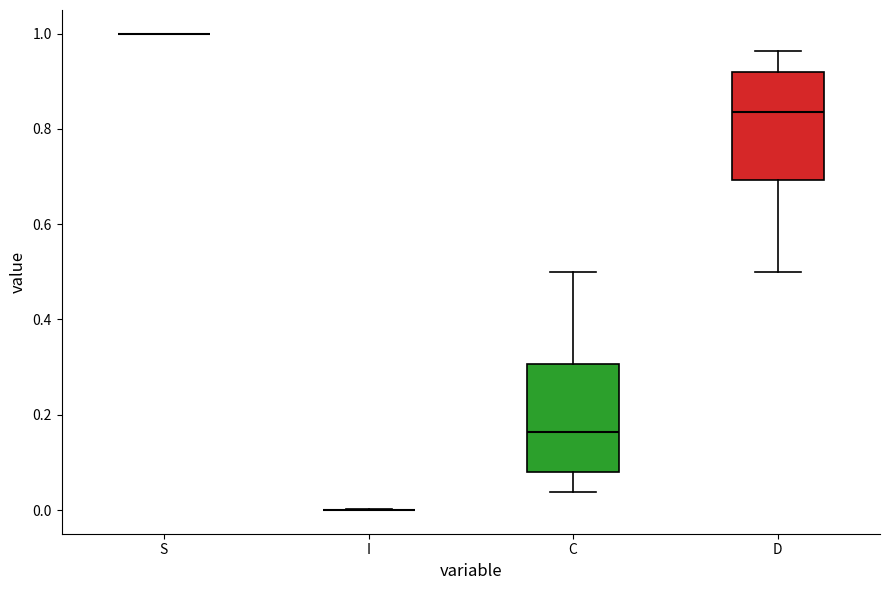

Reading left to right, transcribe this box plot: for each box, give where its median line is, the range the box spans, and where its two whiskers end, as read against the y-axis. The values are not printed on the chart, so give them approximately, as read against the axis.

S: box collapsed to a line at 1.00, whiskers 1.00 to 1.00
I: box collapsed to a line at 0.00, whiskers 0.00 to 0.00
C: median 0.16, box 0.08 to 0.30, whiskers 0.04 to 0.50
D: median 0.84, box 0.70 to 0.92, whiskers 0.50 to 0.96